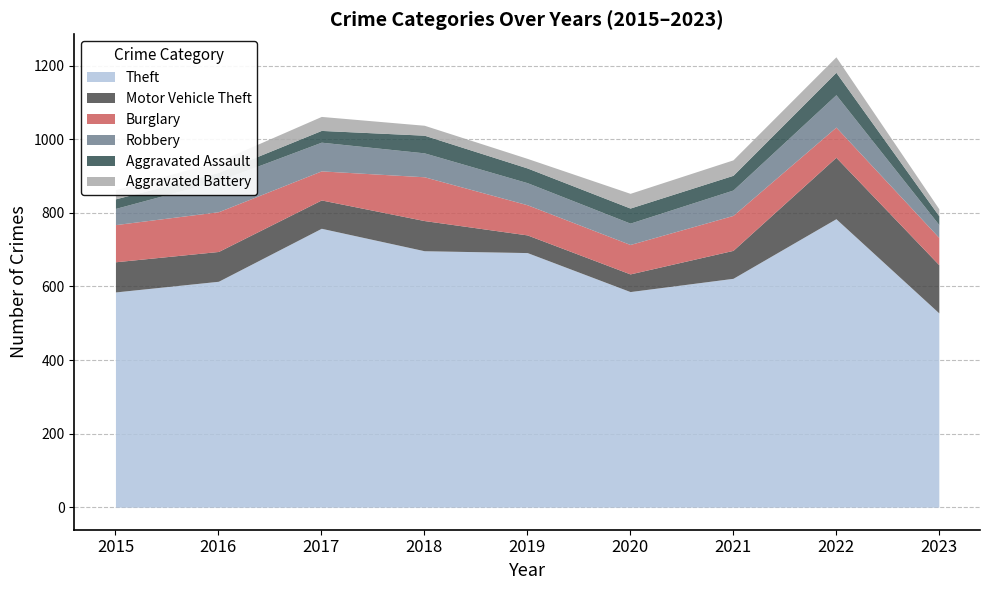

True or false: Robbery and Aggravated Assault cross at least once.

False